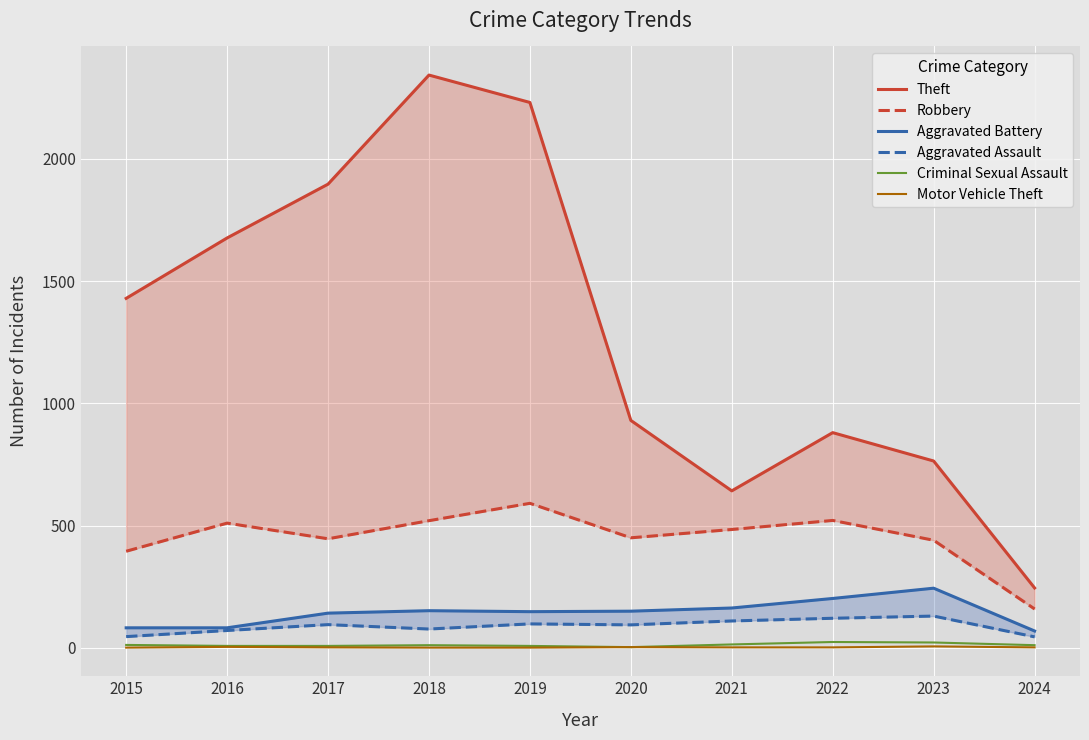

True or false: Aggravated Assault and Motor Vehicle Theft intersect in this chart.

False